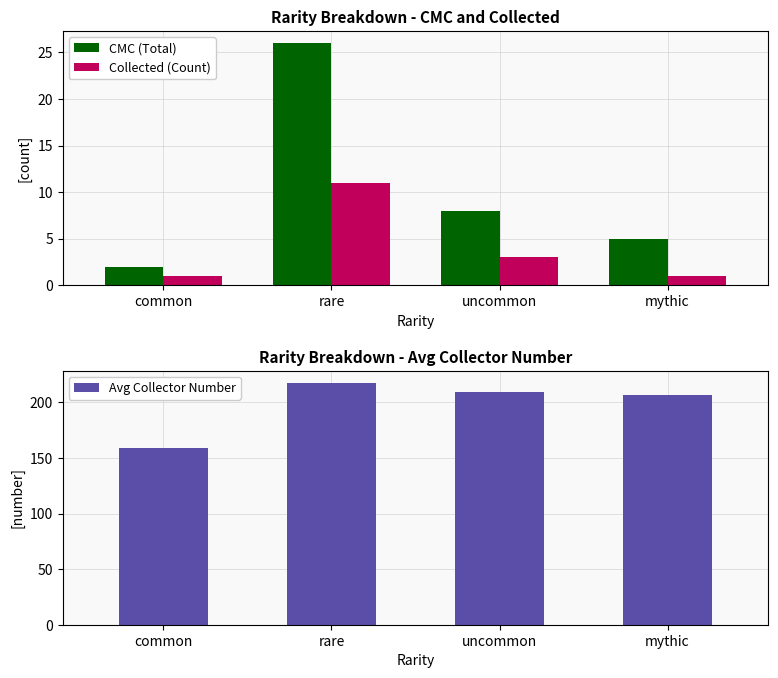

Is the value of Avg Collector Number at mythic greater than the value of Collected (Count) at mythic?

Yes